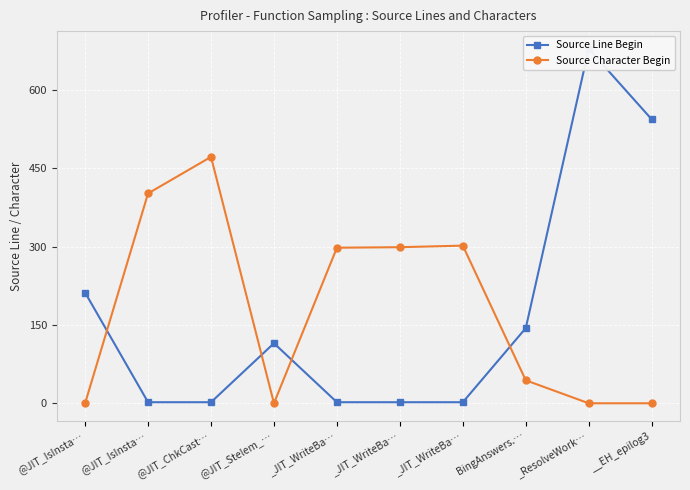

How many lines are shown in the chart?

2